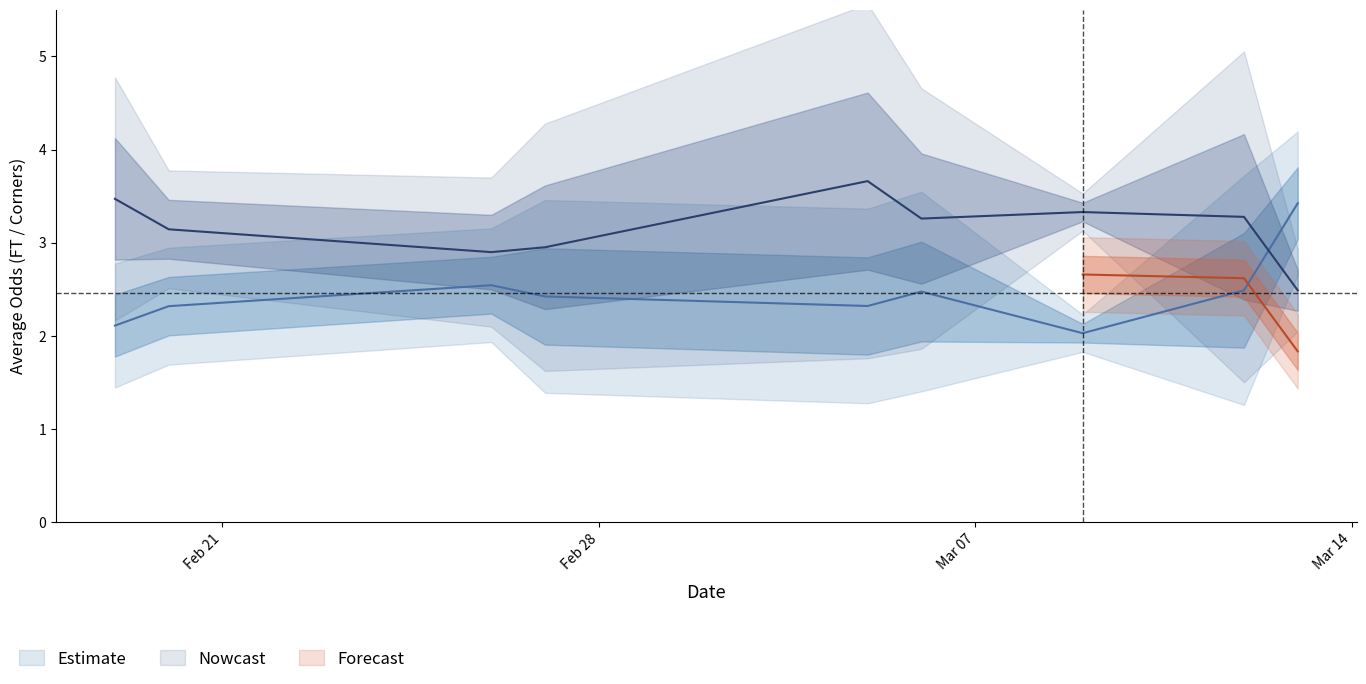

What position from the right is 4?

5